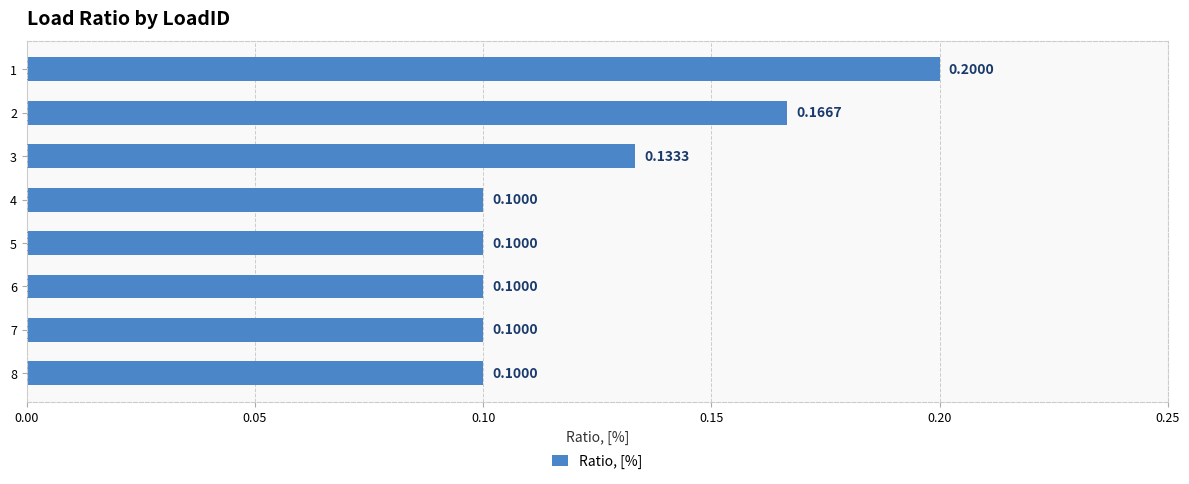

Does the chart contain stacked bars?

No